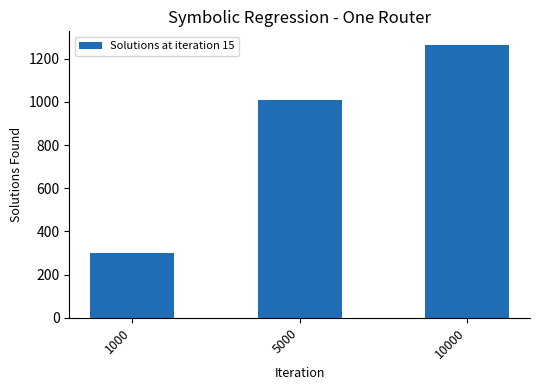

List the labels in order of value, largest first.

10000, 5000, 1000